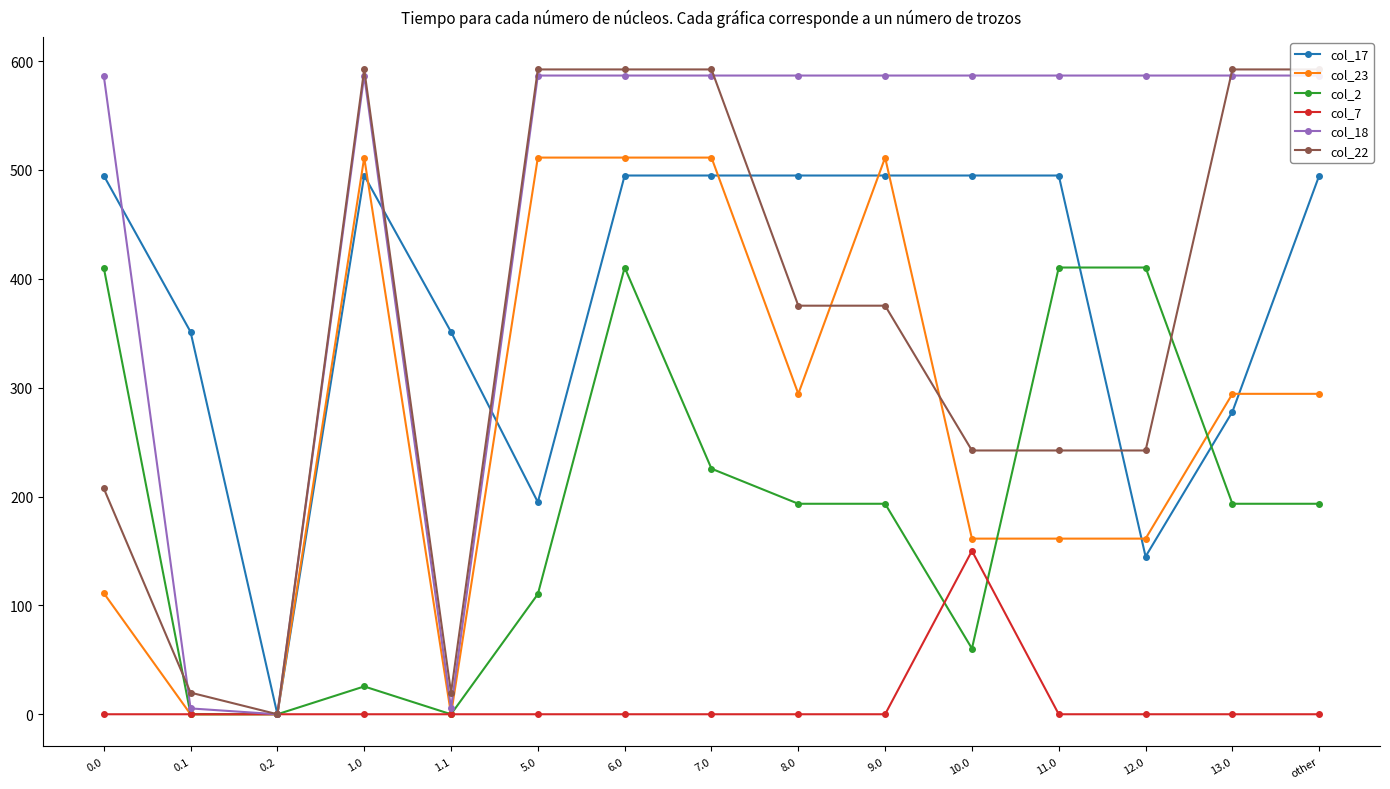

In col_17, how many points are higher than both neighbors (excluding endpoints)?

1